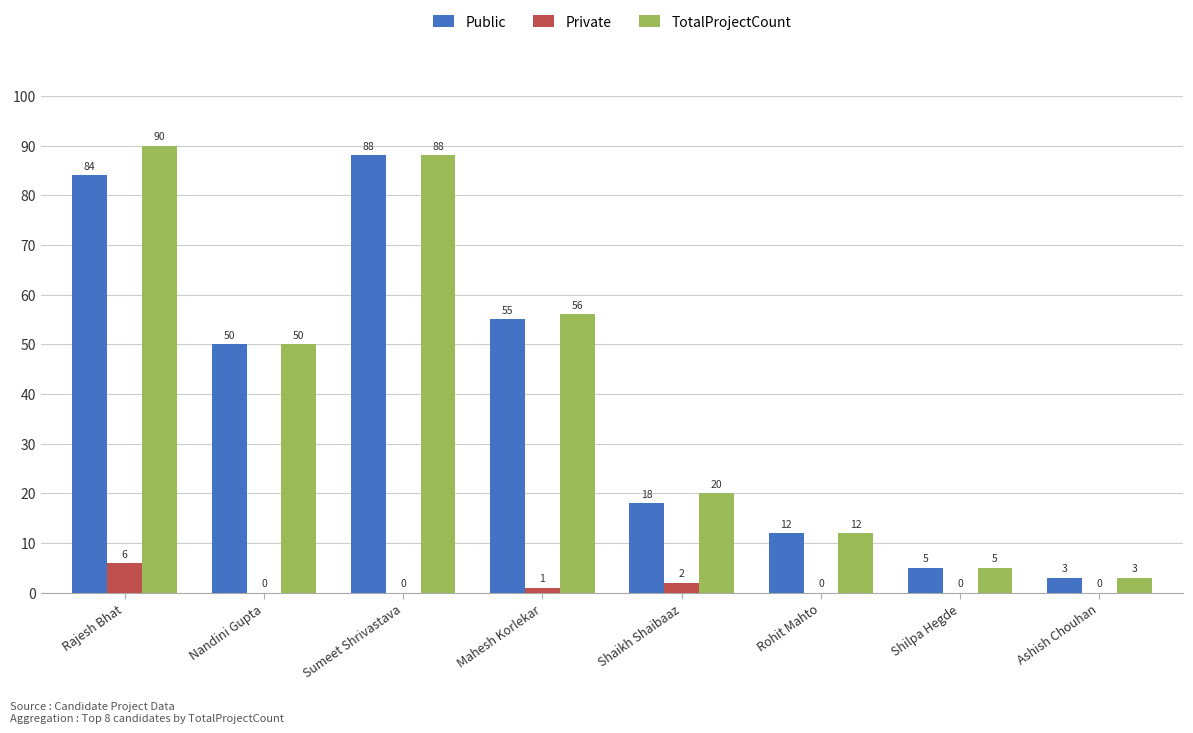

Reading left to right, list all the values displayed in this chart.

Public: 84	50	88	55	18	12	5	3
Private: 6	0	0	1	2	0	0	0
TotalProjectCount: 90	50	88	56	20	12	5	3